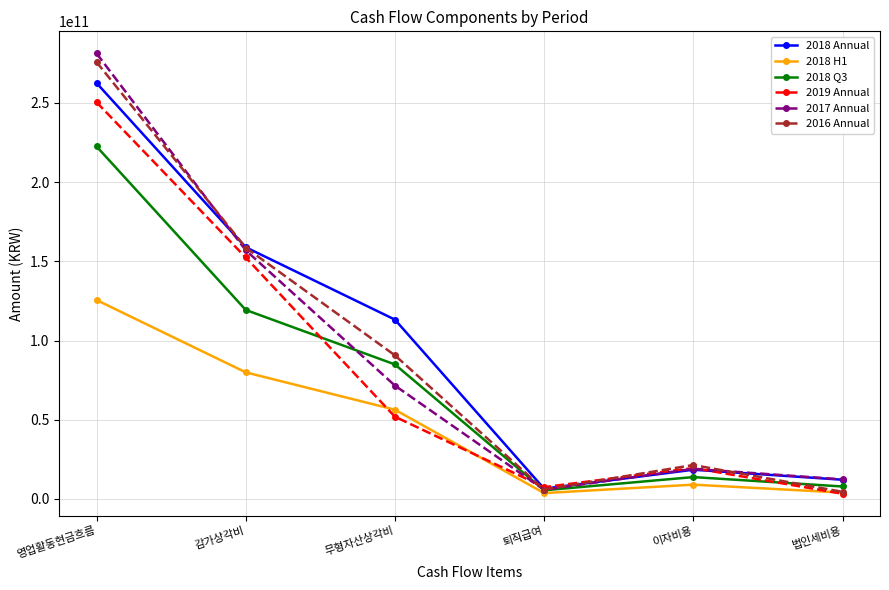

The 2016 Annual series shows 275776258507 at 영업활동현금흐름. True or false?

True